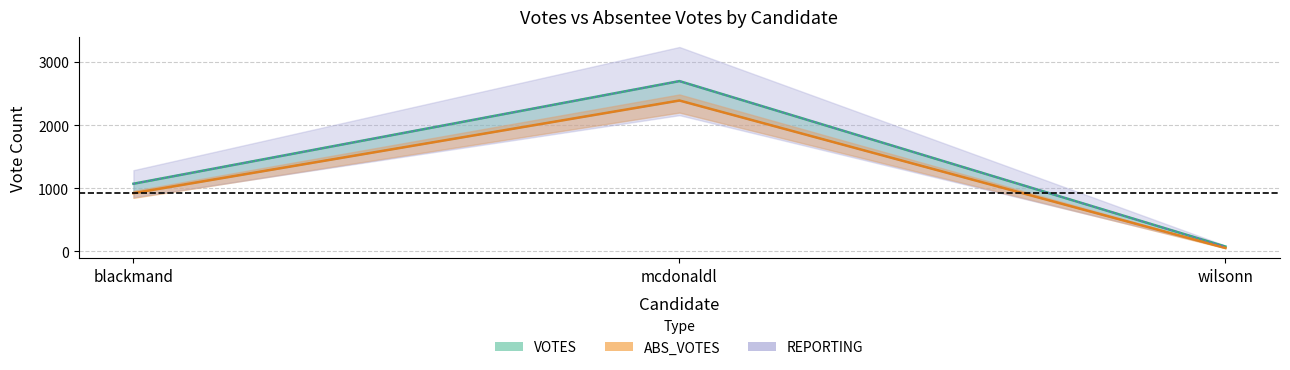

How many distinct data groups are displayed?

3